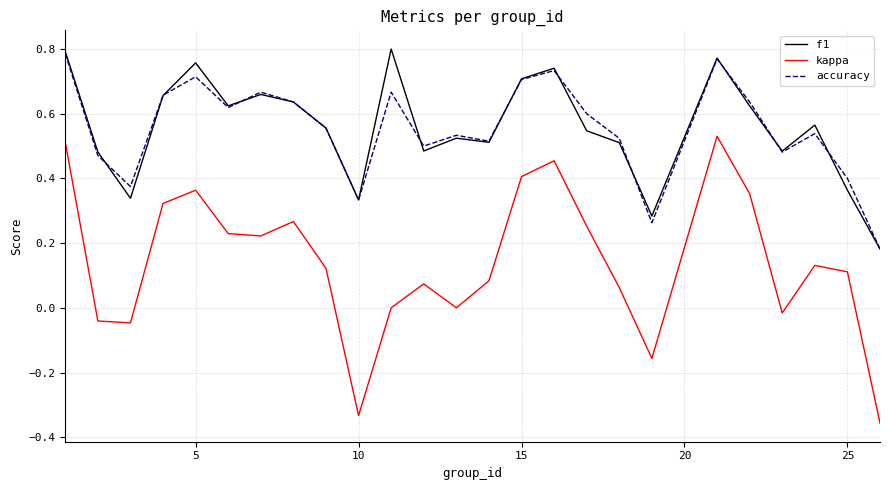

True or false: f1 and kappa intersect in this chart.

False